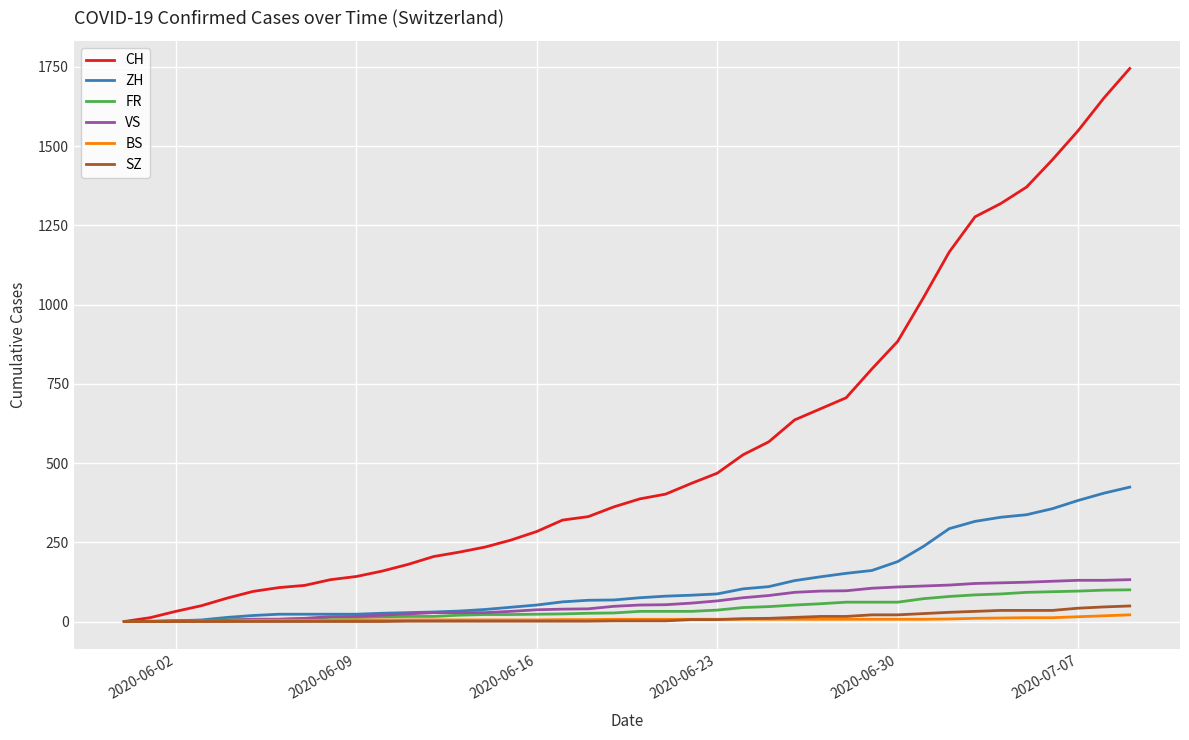

Which series has the widest spread of values?

CH